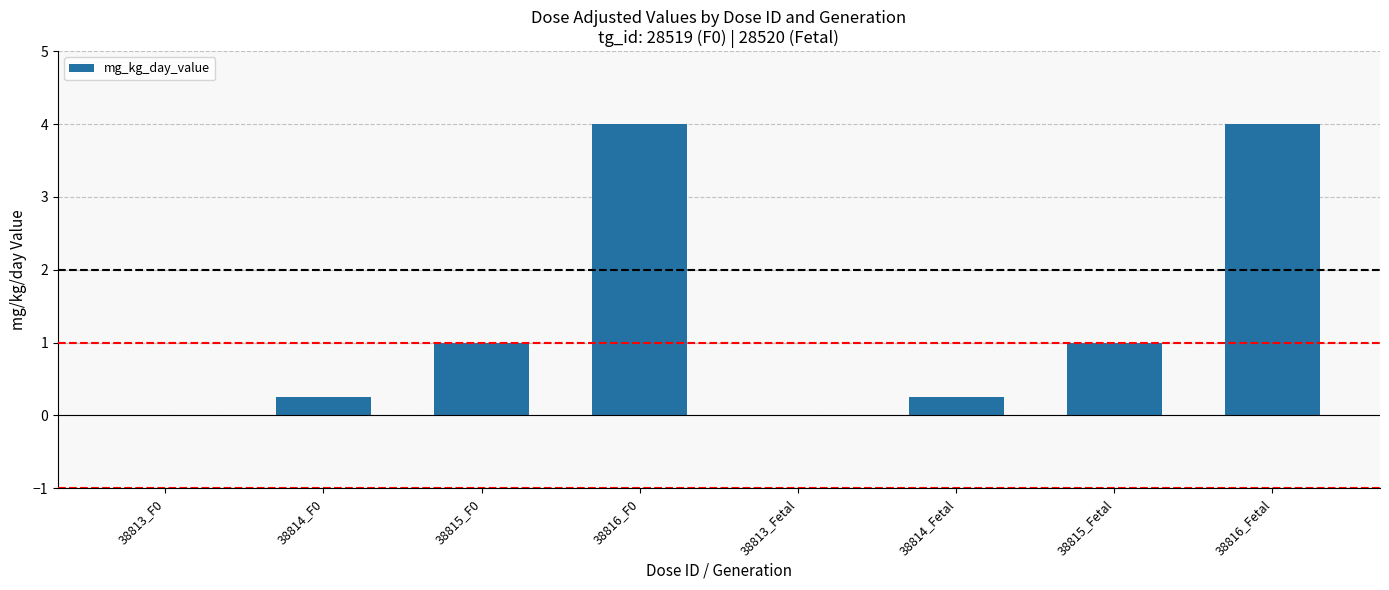

What is the sum of the values at 38815_Fetal and 38813_Fetal?

1.0